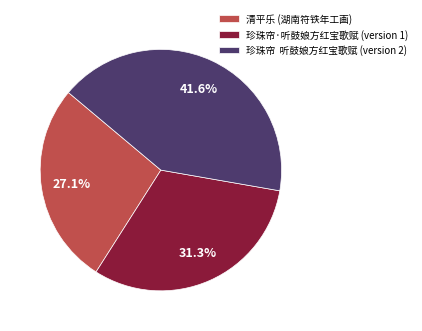

What is the total percentage of 珍珠帘·听鼓娘方红宝歌赋 (version 1) and 珍珠帘 听鼓娘方红宝歌赋 (version 2)?

72.9%